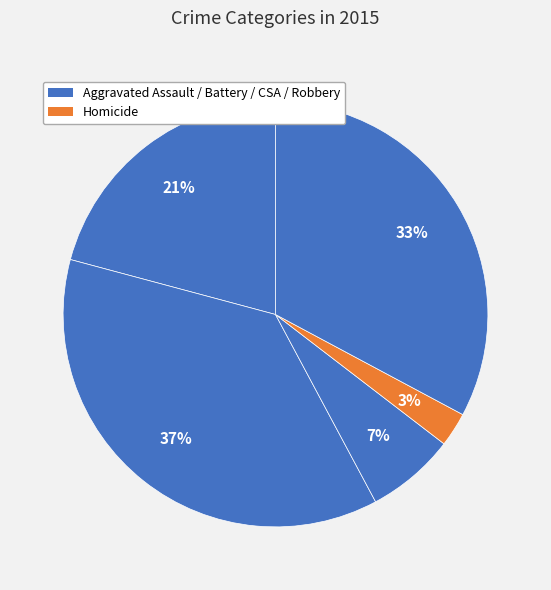

To the nearest percent, what is the average slice percentage?

20%